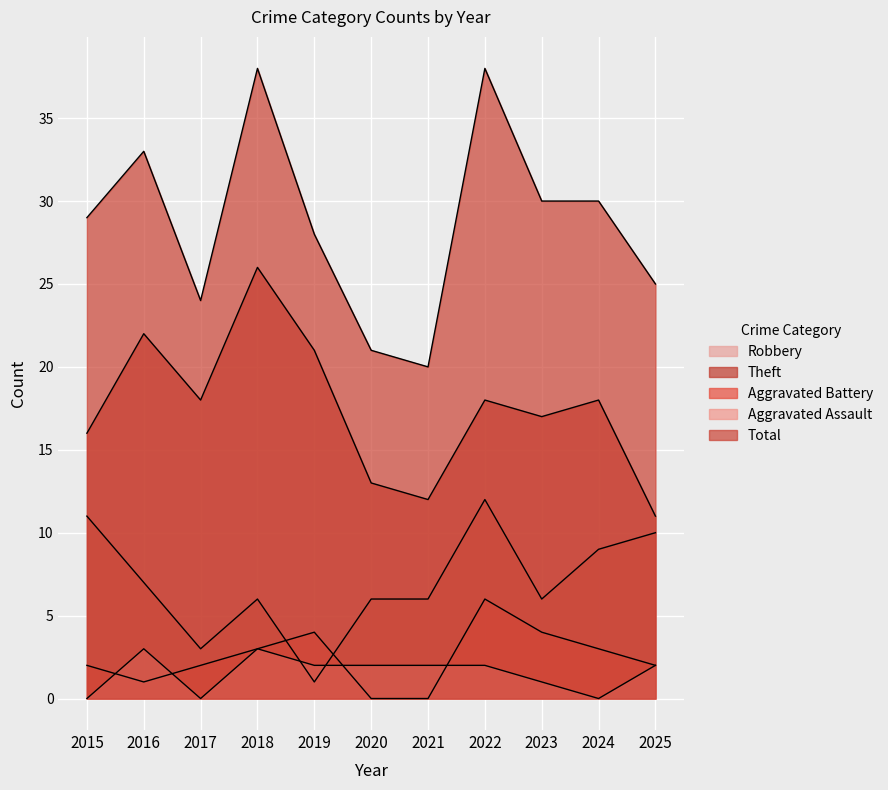

Reading left to right, transcribe all the data shown in this chart.

Robbery: 11	7	3	6	1	6	6	12	6	9	10
Theft: 16	22	18	26	21	13	12	18	17	18	11
Aggravated Battery: 2	1	2	3	4	0	0	6	4	3	2
Aggravated Assault: 0	3	0	3	2	2	2	2	1	0	2
Total: 29	33	24	38	28	21	20	38	30	30	25